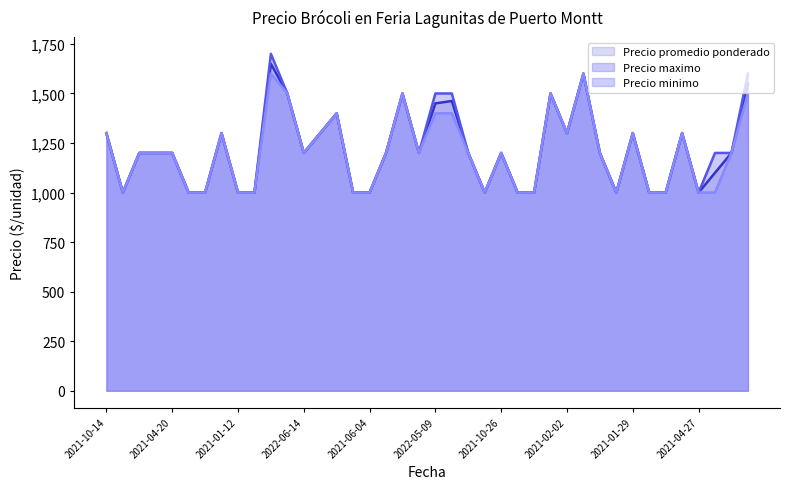

Reading left to right, extract all data points from this chart.

Precio promedio ponderado: 1300	1000	1200	1200	1200	1000	1000	1300	1000	1000	1650	1500	1200	1300	1400	1000	1000	1200	1500	1200	1450	1462	1200	1000	1200	1000	1000	1500	1300	1600	1200	1000	1300	1000	1000	1300	1000	1100	1200	1550
Precio maximo: 1300	1000	1200	1200	1200	1000	1000	1300	1000	1000	1700	1500	1200	1300	1400	1000	1000	1200	1500	1200	1500	1500	1200	1000	1200	1000	1000	1500	1300	1600	1200	1000	1300	1000	1000	1300	1000	1200	1200	1600
Precio minimo: 1300	1000	1200	1200	1200	1000	1000	1300	1000	1000	1600	1500	1200	1300	1400	1000	1000	1200	1500	1200	1400	1400	1200	1000	1200	1000	1000	1500	1300	1600	1200	1000	1300	1000	1000	1300	1000	1000	1200	1500